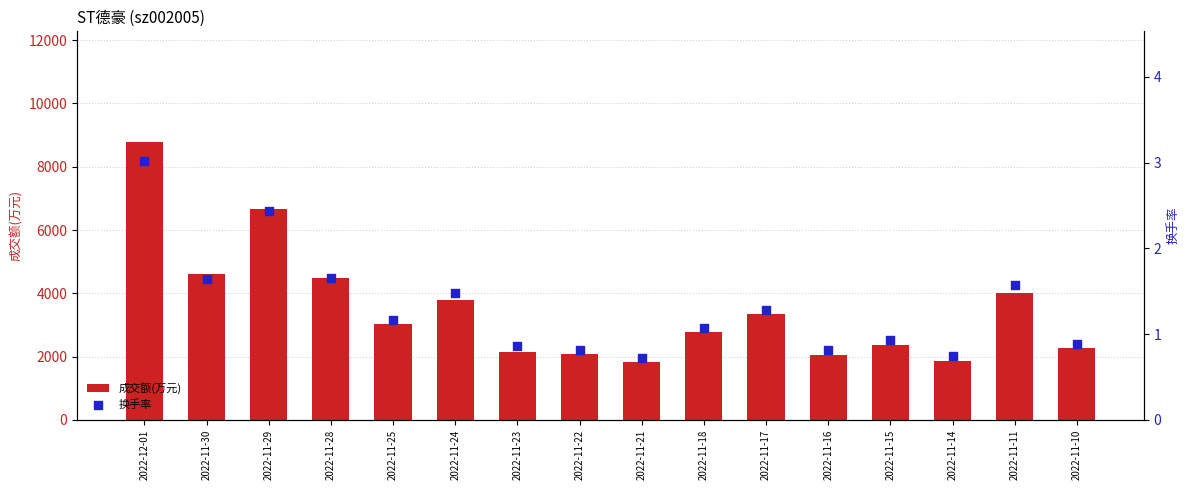

At how many categories does at least one series exceed 445?

16